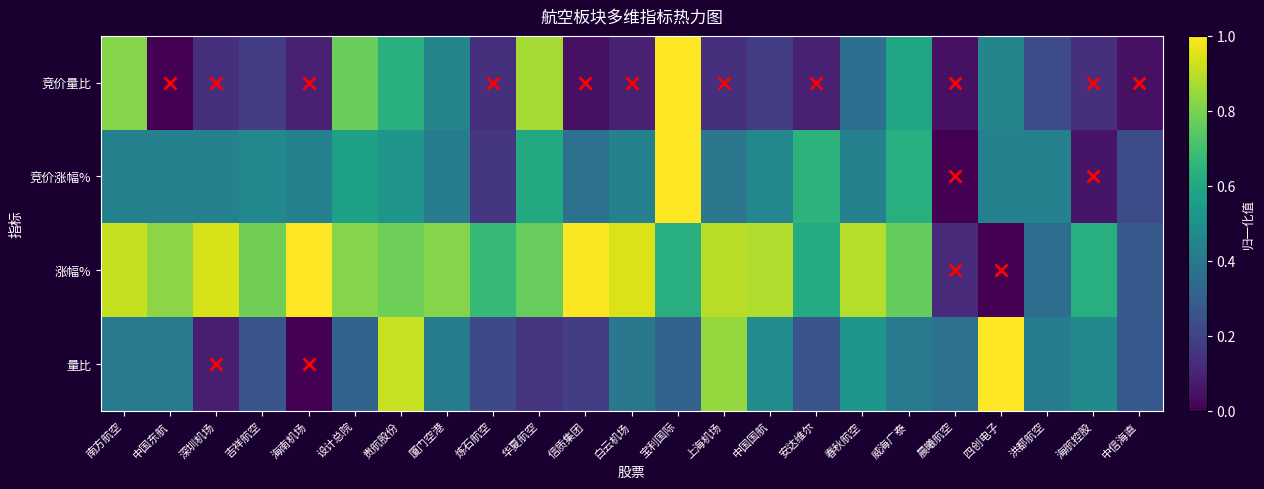

Which series has the largest range (max minus min)?

竞价量比